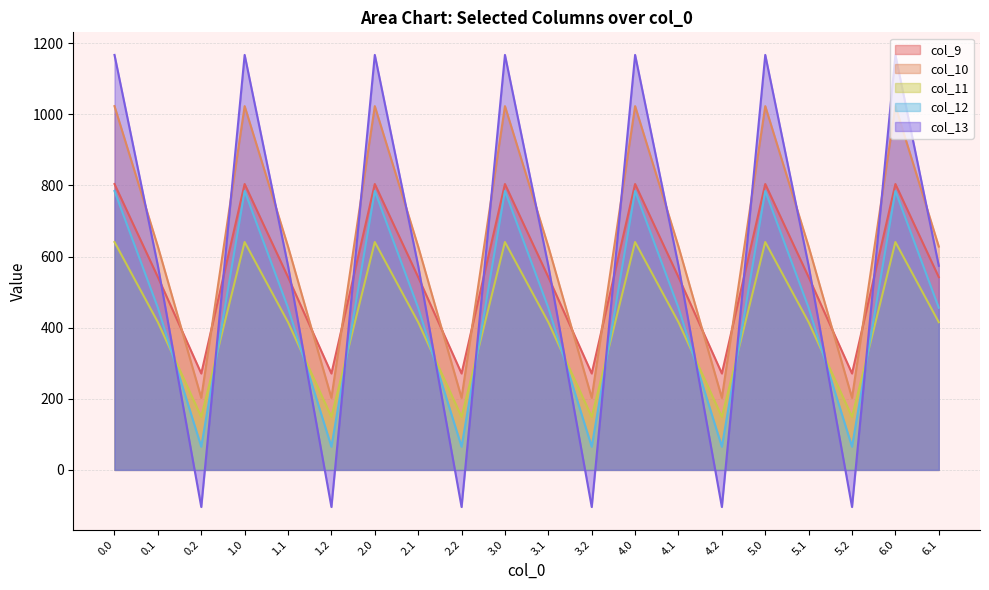

Reading left to right, list all the values displayed in this chart.

col_9: 804.0	542.1	271.1	804.0	542.1	271.1	804.0	542.1	271.1	804.0	542.1	271.1	804.0	542.1	271.1	804.0	542.1	271.1	804.0	542.1
col_10: 1023.2	628.1	202.5	1023.2	628.1	202.5	1023.2	628.1	202.5	1023.2	628.1	202.5	1023.2	628.1	202.5	1023.2	628.1	202.5	1023.2	628.1
col_11: 640.9	415.4	149.1	640.9	415.4	149.1	640.9	415.4	149.1	640.9	415.4	149.1	640.9	415.4	149.1	640.9	415.4	149.1	640.9	415.4
col_12: 784.4	456.1	65.2	784.4	456.1	65.2	784.4	456.1	65.2	784.4	456.1	65.2	784.4	456.1	65.2	784.4	456.1	65.2	784.4	456.1
col_13: 1167.2	574.0	-104.4	1167.2	574.0	-104.4	1167.2	574.0	-104.4	1167.2	574.0	-104.4	1167.2	574.0	-104.4	1167.2	574.0	-104.4	1167.2	574.0